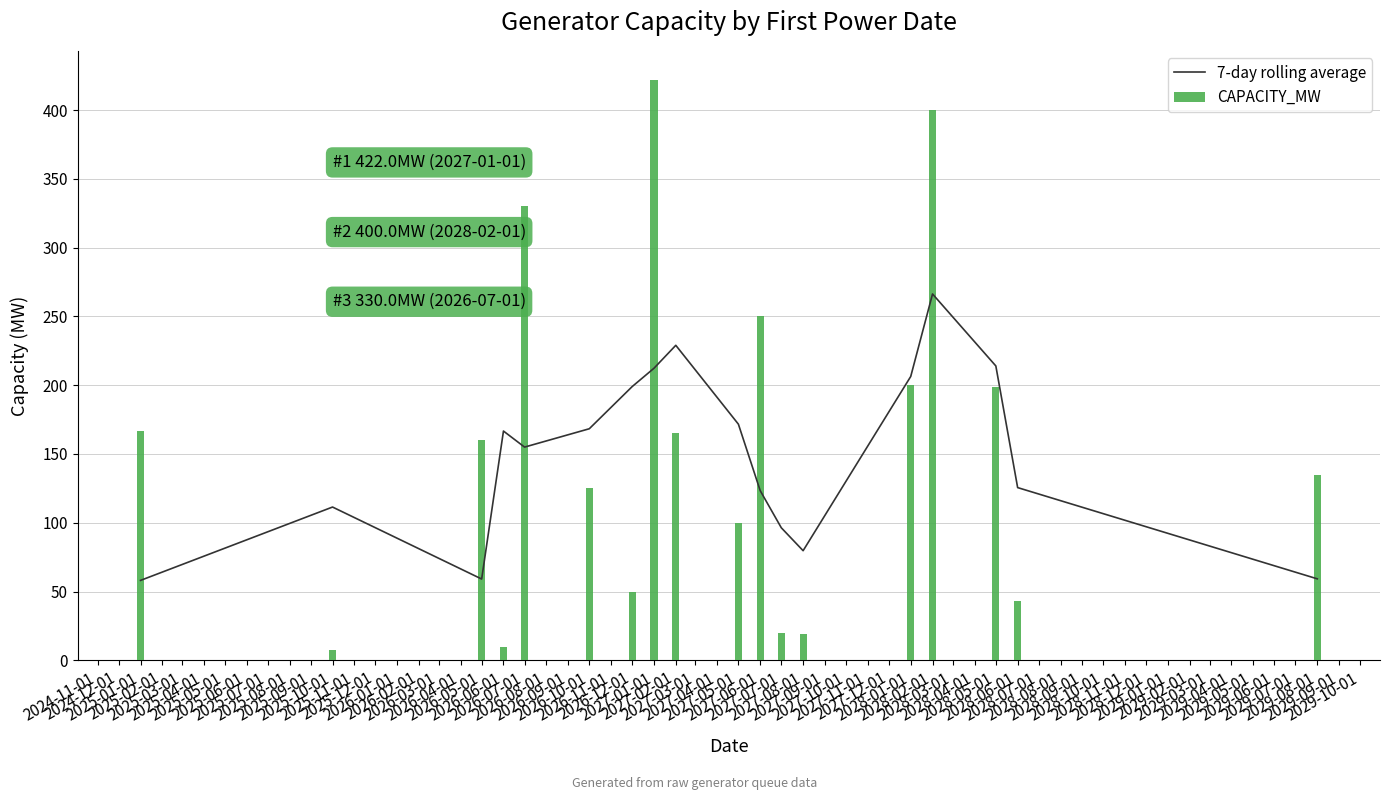

The CAPACITY_MW series shows 400.0 at 2028-02-01. True or false?

True